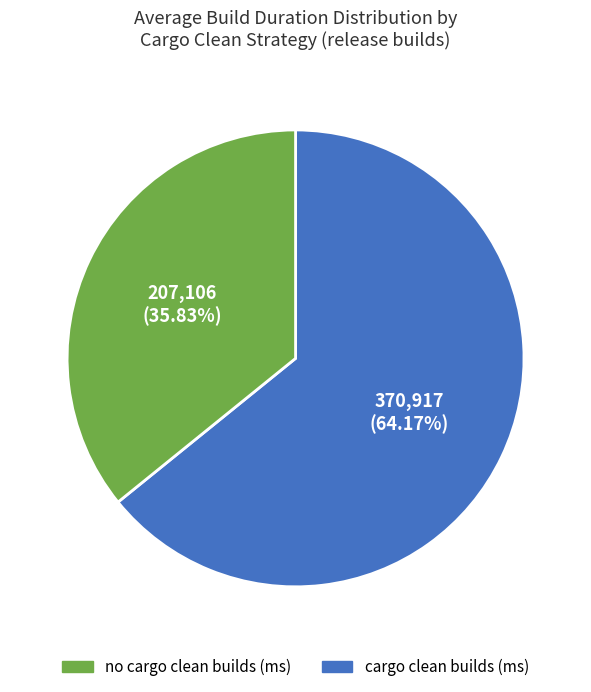

Is there any slice that represents more than half of the pie?

Yes